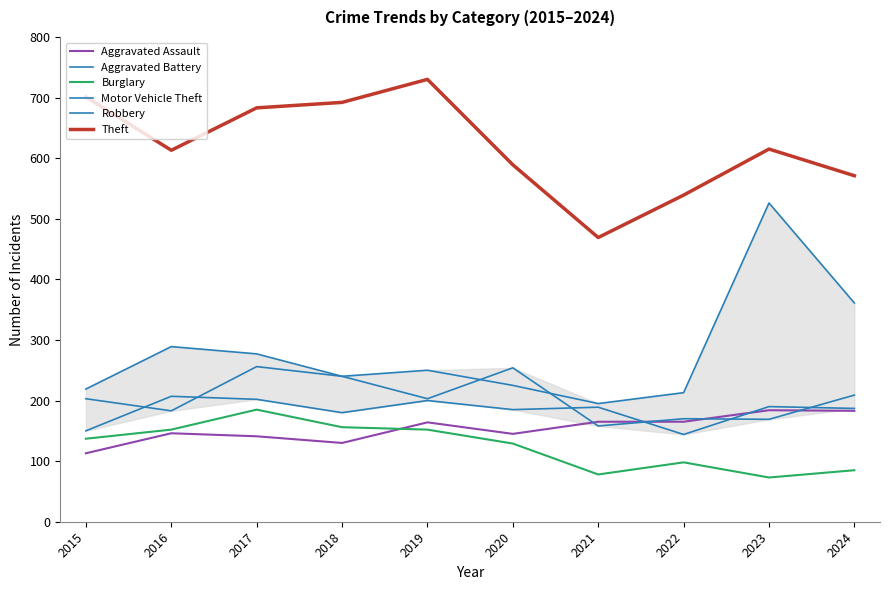

How many lines are shown in the chart?

6